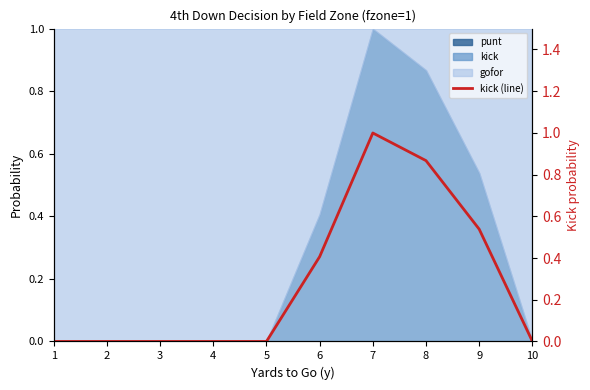

Which has a higher value, 4 or 2?

4